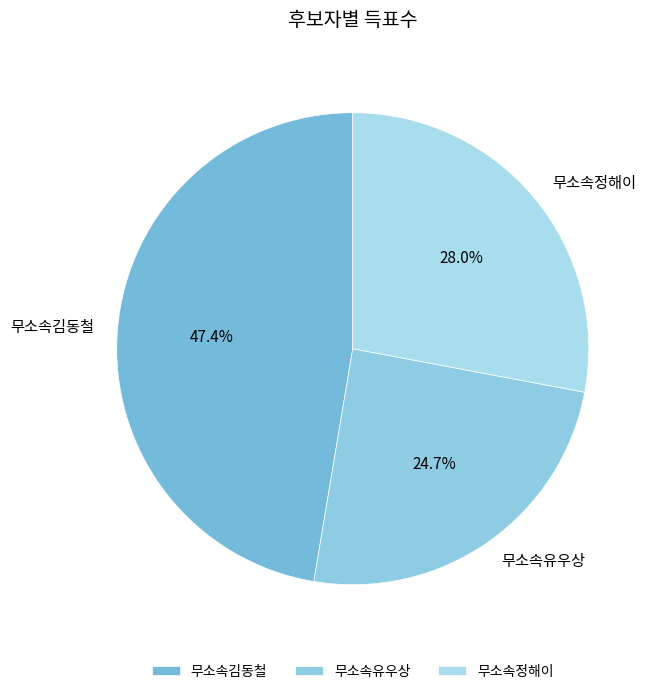

To the nearest percent, what is the difference between the 무소속김동철 and 무소속유우상 slice percentages?

23%